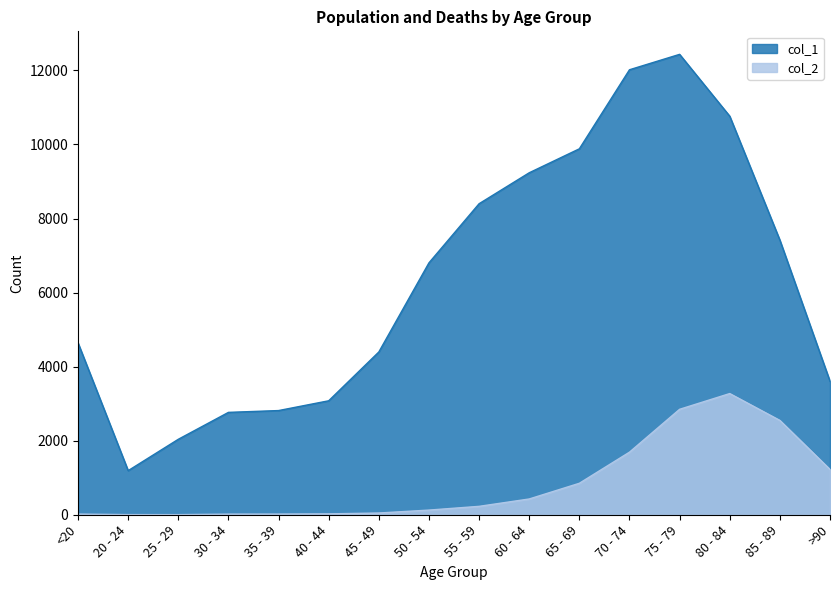

What is the difference between the second highest and second lowest values in the col_2 series?

2844